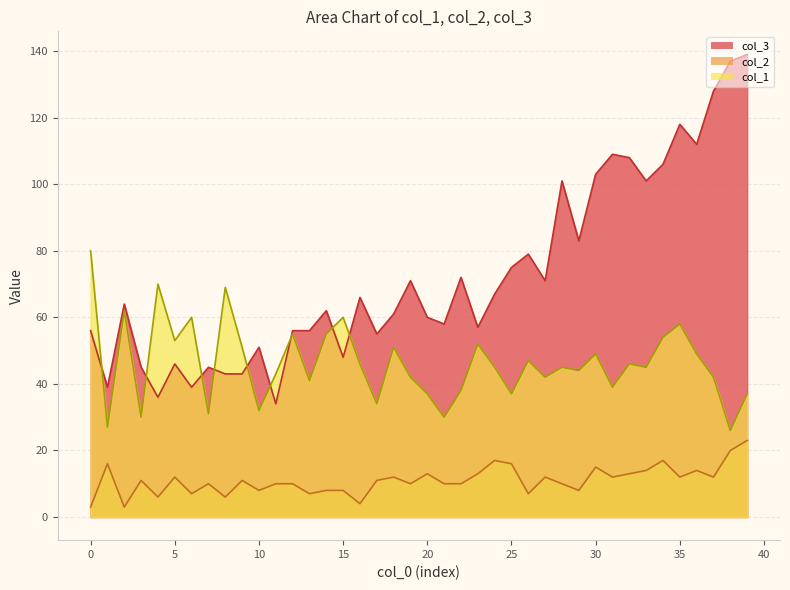

The col_2 series shows 7 at 6. True or false?

True